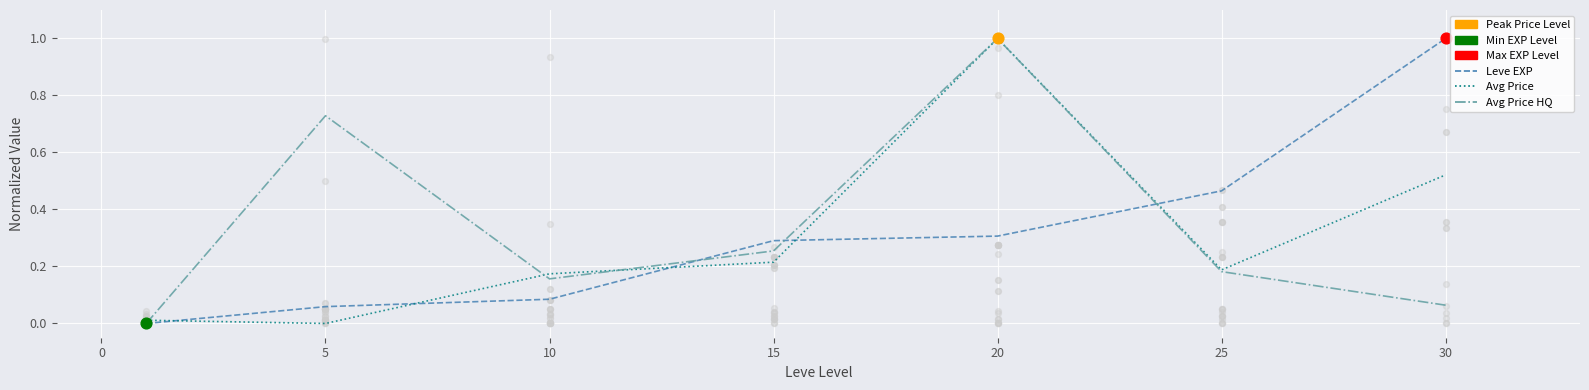

Which series contains the lowest Y value?

Leve EXP (normalized)